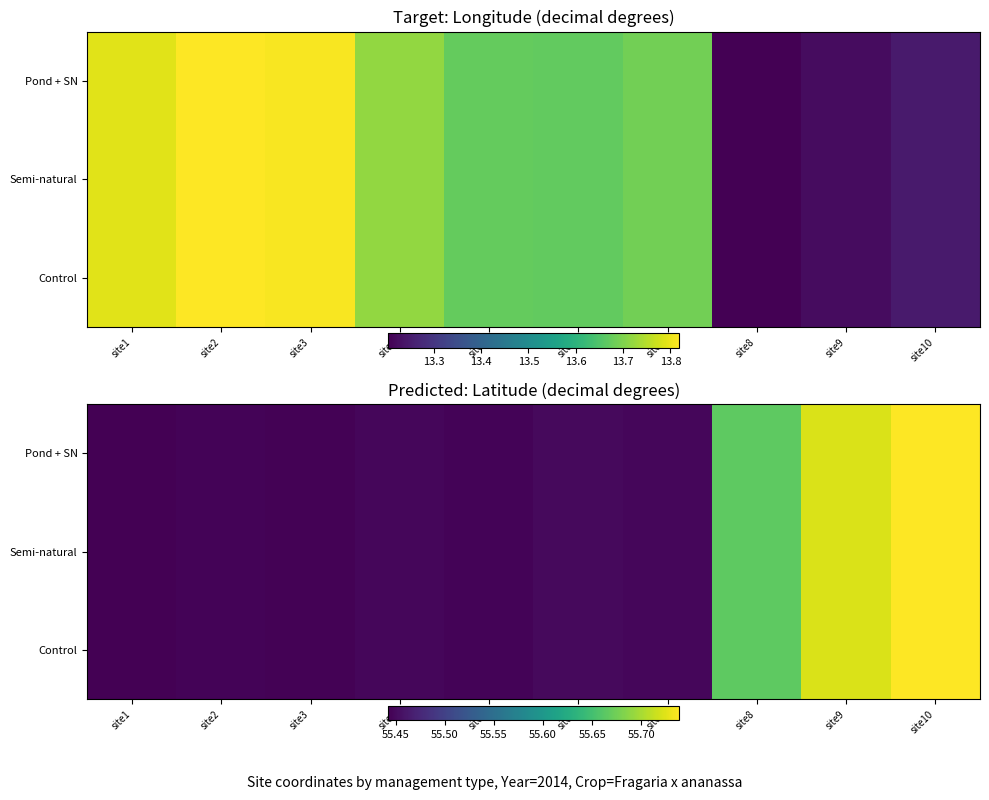

What is the maximum value for Pond + SN?

55.7